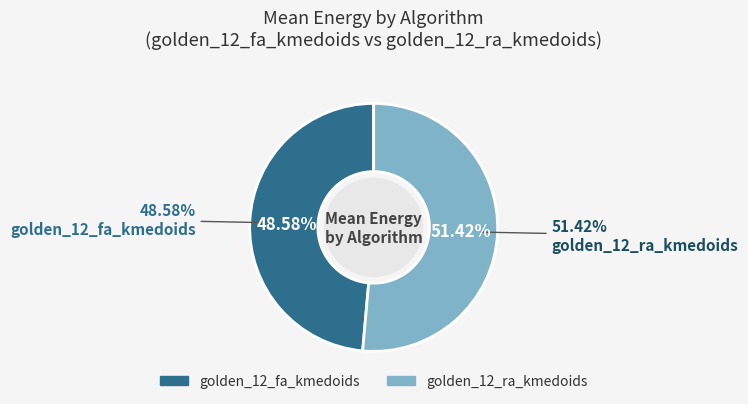

Does 5 represent more than half of the total?

No